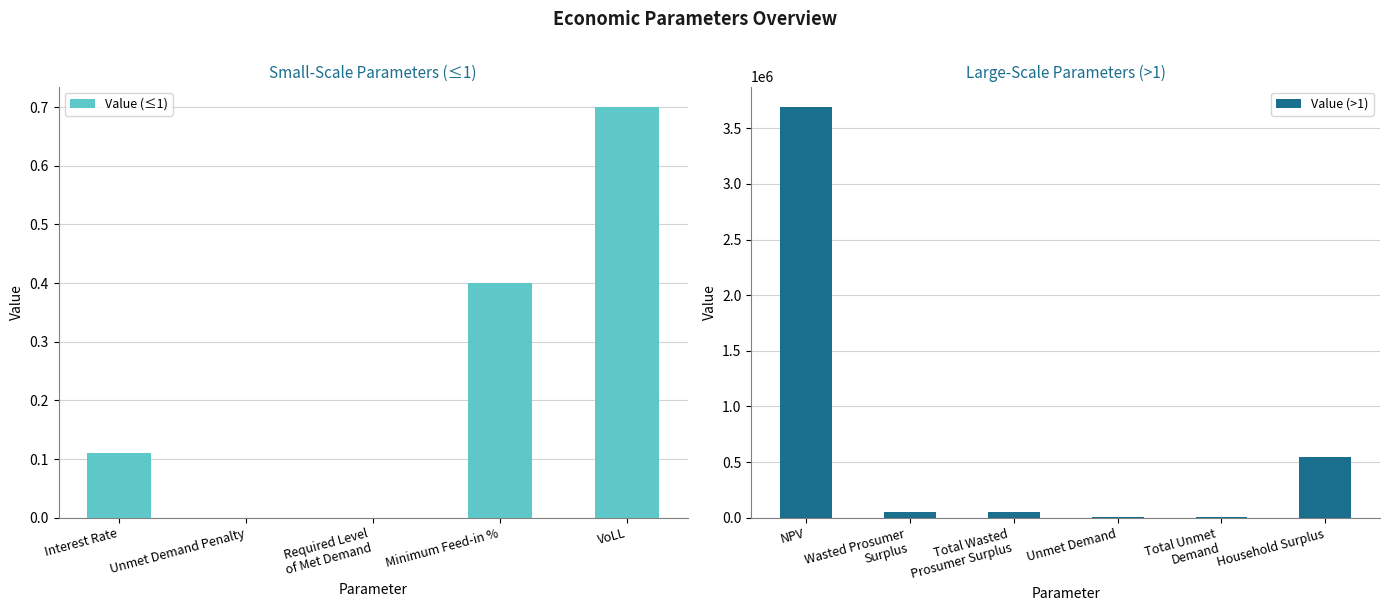

Which label corresponds to the largest value in the chart?

NPV